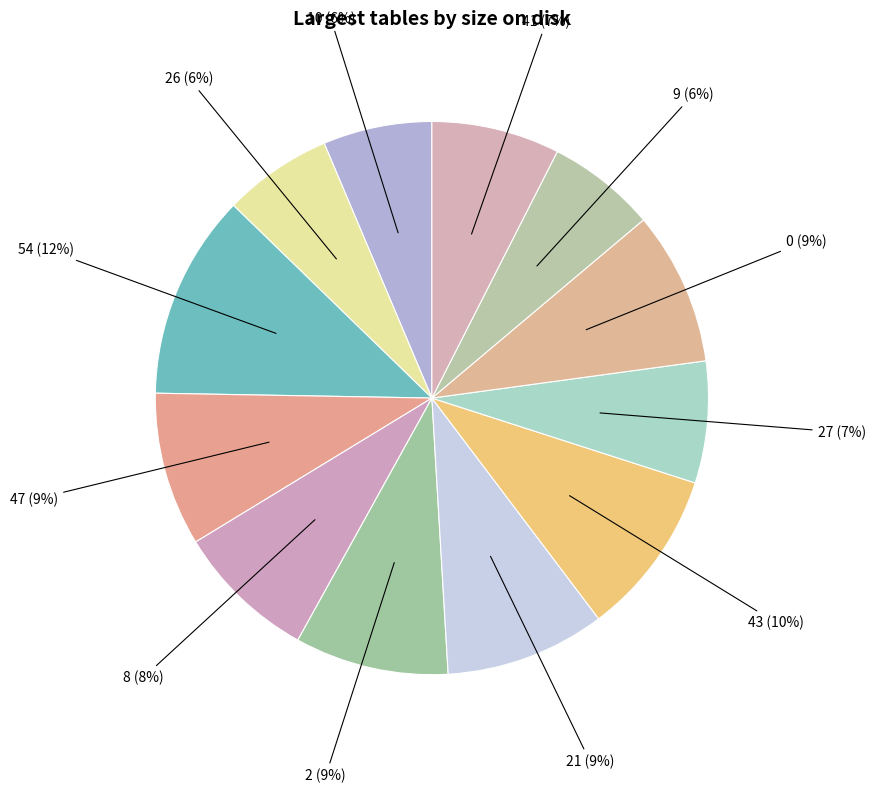

Which category has the biggest portion of the pie?

54